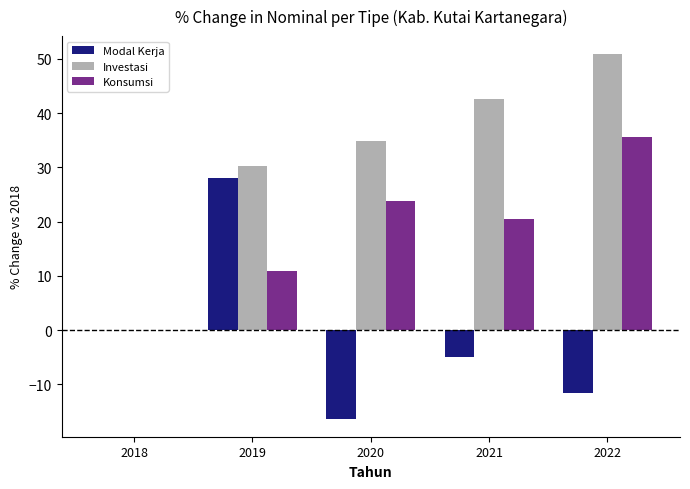

The value of Modal Kerja at 2019 is 16.8. True or false?

False